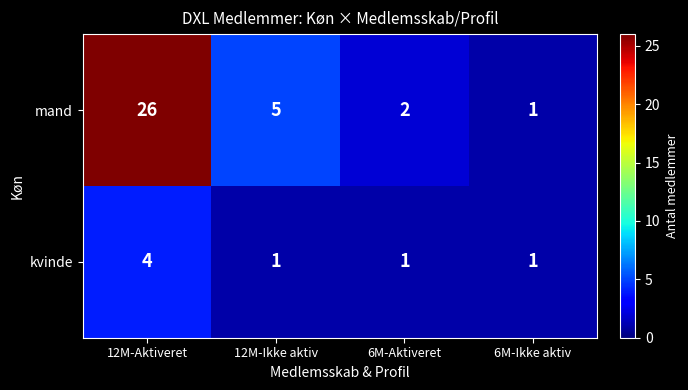

True or false: kvinde has a value of 2 at 12M-Ikke aktiv.

False